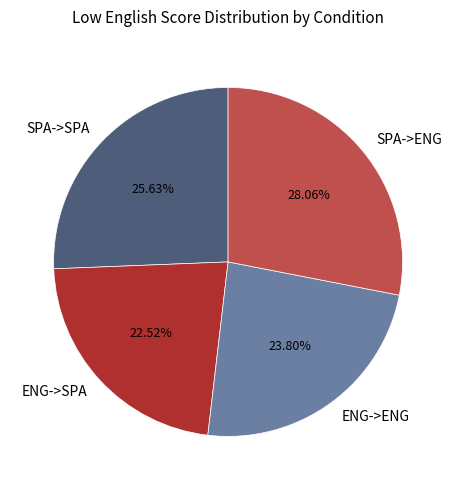

Is there a majority slice in this chart?

No